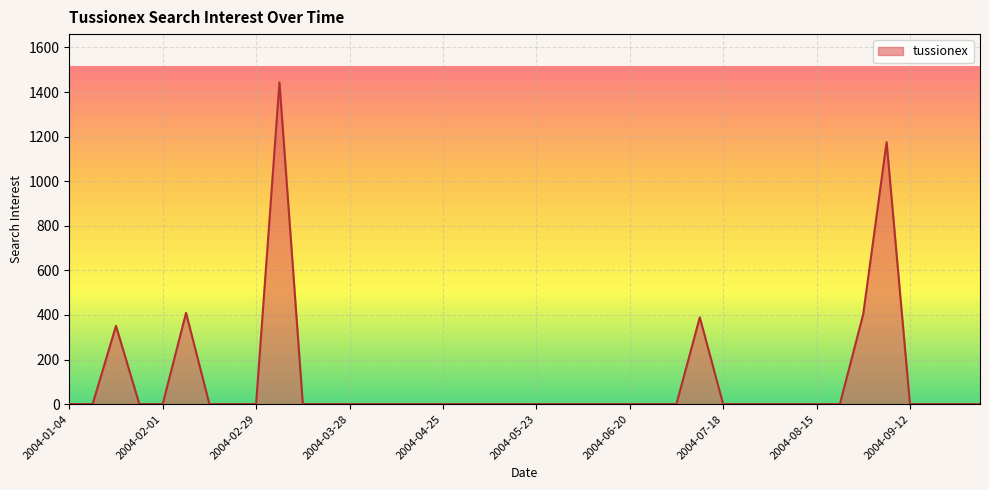

What is the greatest value displayed?

1443.3